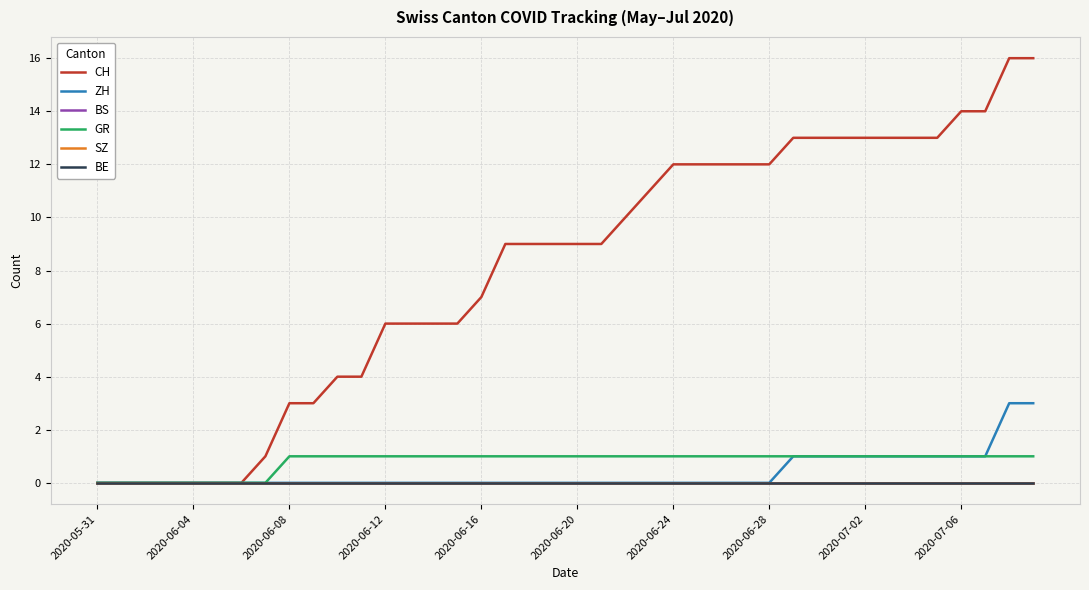

What is the greatest value displayed?

16